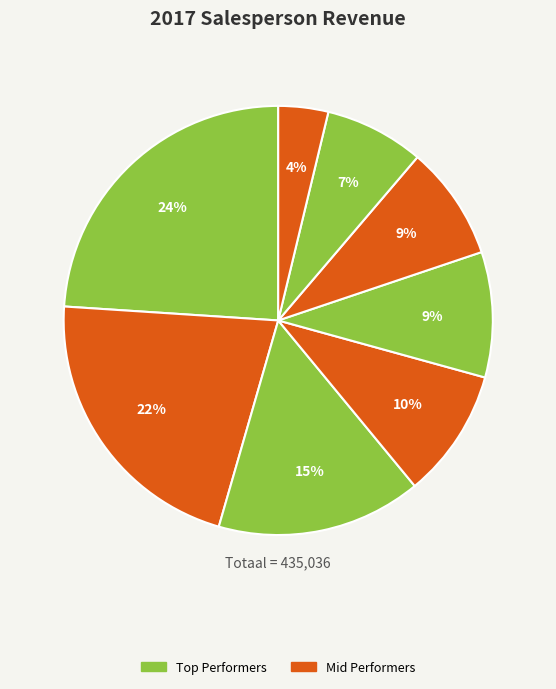

How many slices are in this pie chart?

8